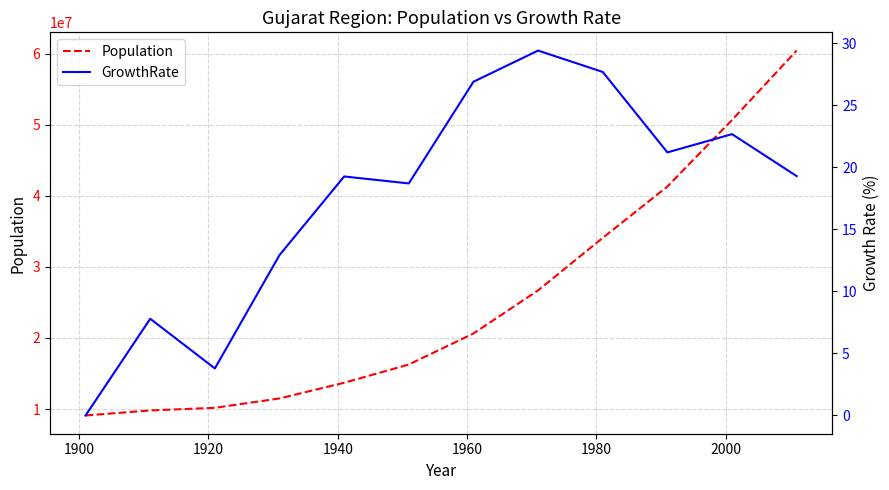

What is the lowest value of the Population series?

9094748